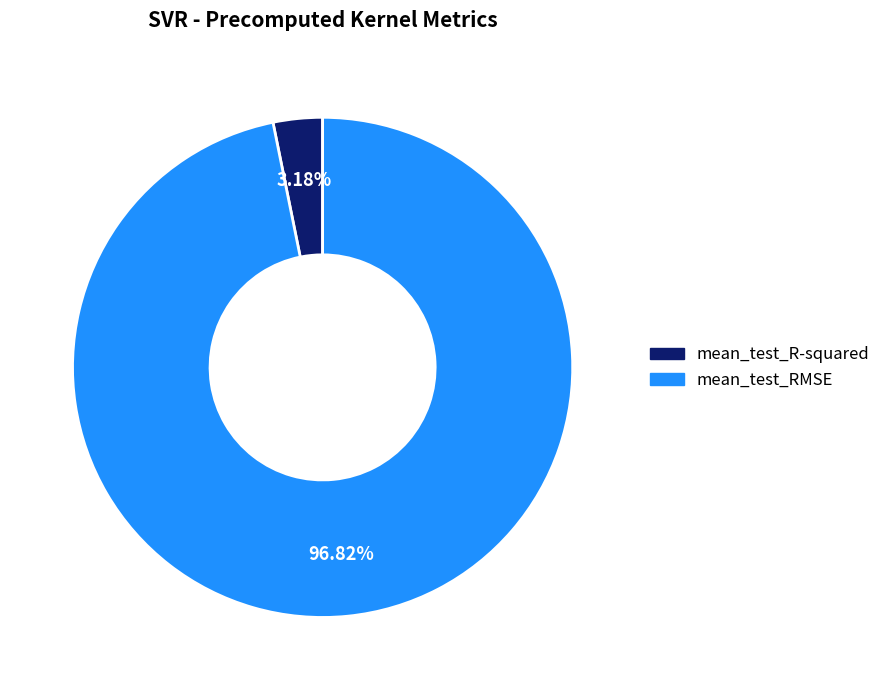

Does mean_test_RMSE represent more than half of the total?

Yes